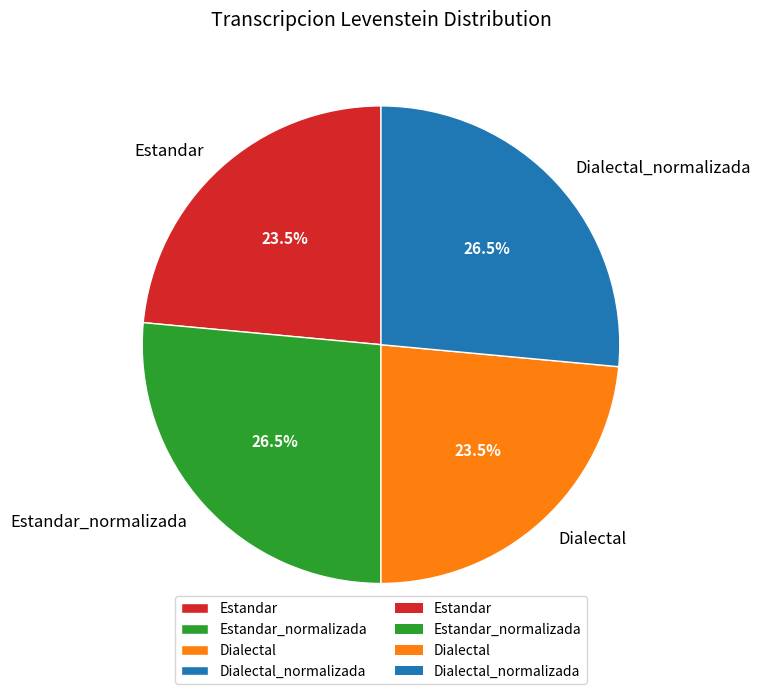

Between Dialectal and Dialectal_normalizada, which is larger?

Dialectal_normalizada